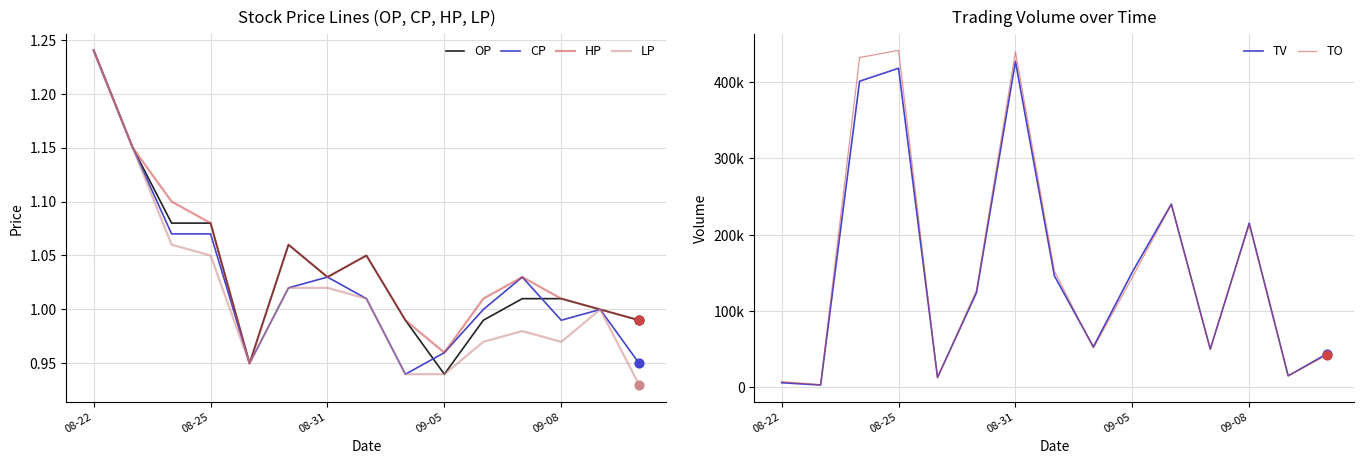

Which category has the highest value in the LP series?

08-22